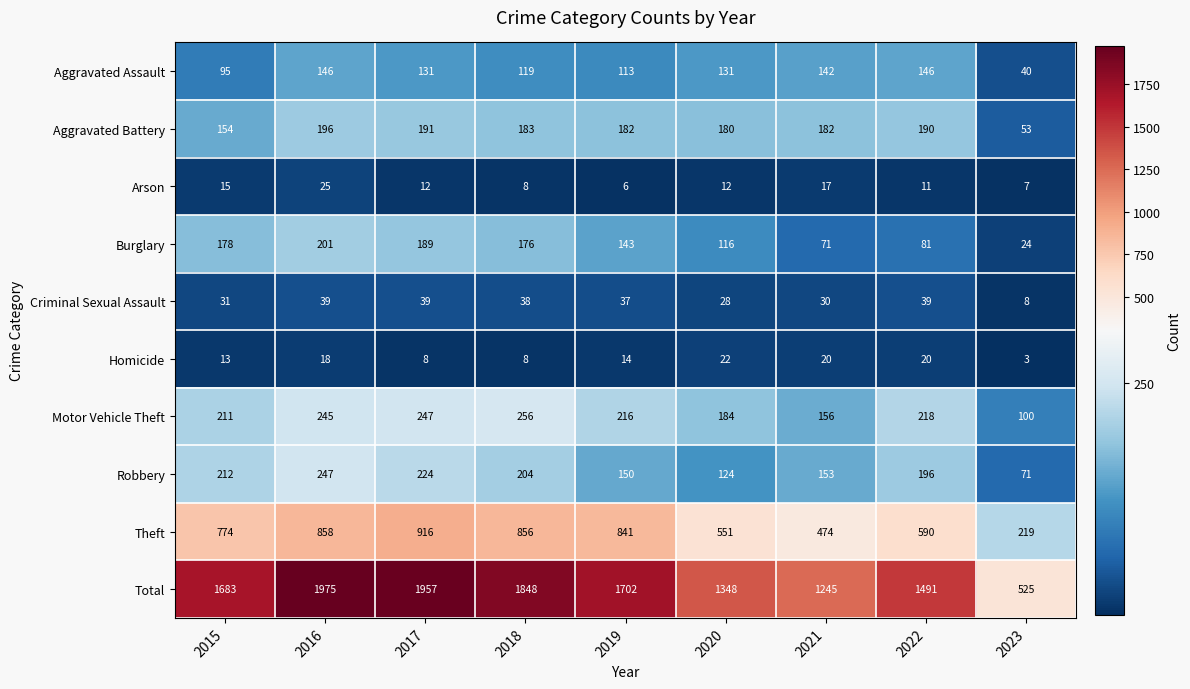

Which series has the largest total across all categories?

Total